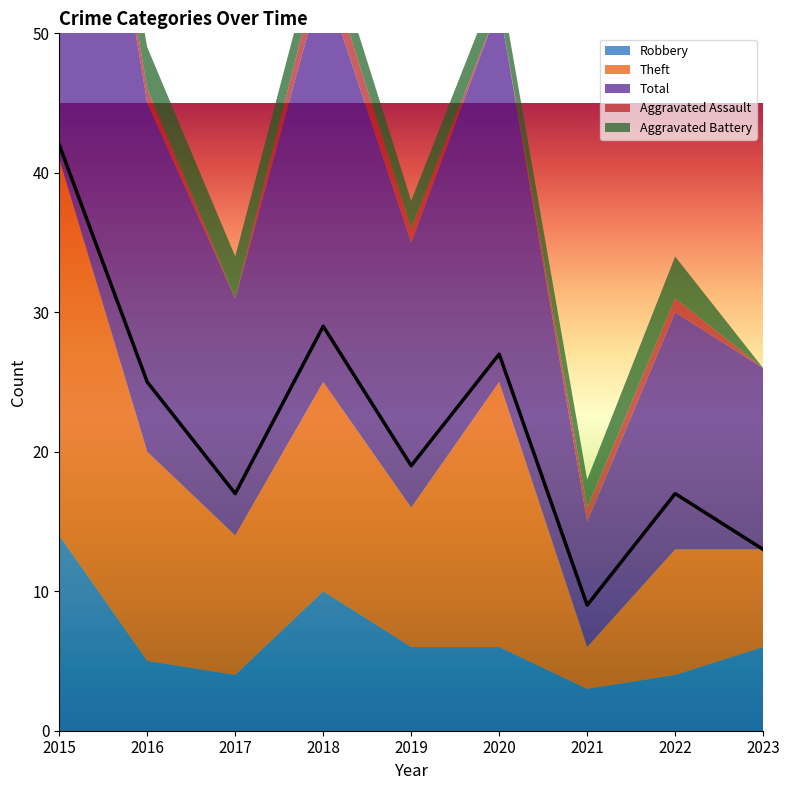

Reading left to right, transcribe all the data shown in this chart.

Robbery: 2015=14	2016=5	2017=4	2018=10	2019=6	2020=6	2021=3	2022=4	2023=6
Theft: 2015=27	2016=15	2017=10	2018=15	2019=10	2020=19	2021=3	2022=9	2023=7
Total: 2015=42	2016=25	2017=17	2018=29	2019=19	2020=27	2021=9	2022=17	2023=13
Aggravated Assault: 2015=1	2016=1	2017=0	2018=2	2019=1	2020=0	2021=1	2022=1	2023=0
Aggravated Battery: 2015=0	2016=3	2017=3	2018=2	2019=2	2020=2	2021=2	2022=3	2023=0